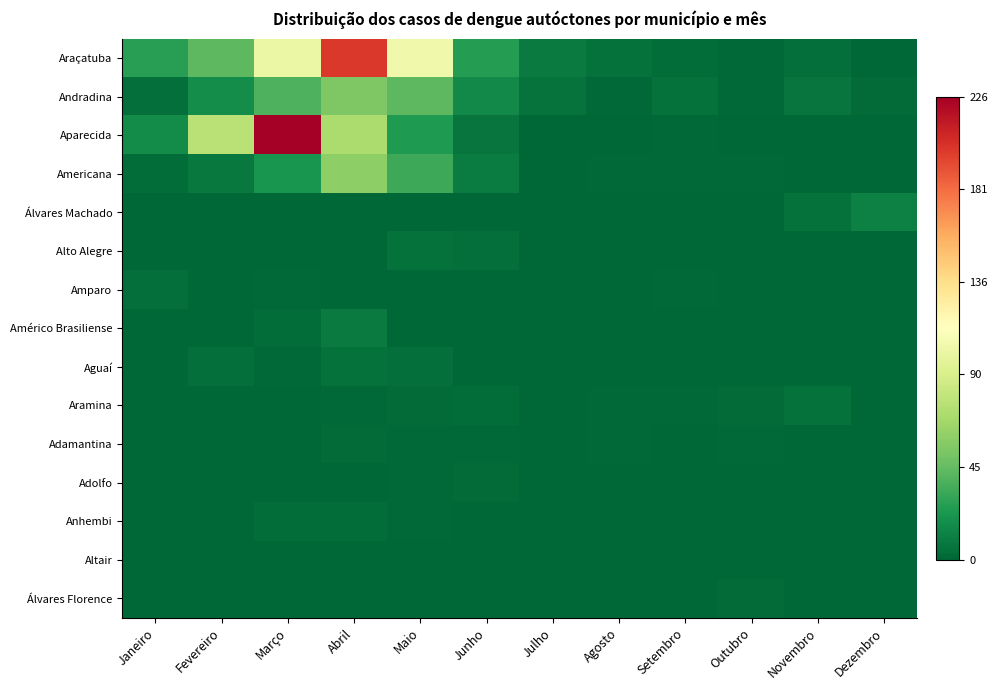

Reading left to right, list all the values displayed in this chart.

Araçatuba: Janeiro=27	Fevereiro=43	Março=102	Abril=200	Maio=105	Junho=26	Julho=9	Agosto=5	Setembro=3	Outubro=1	Novembro=4	Dezembro=0
Andradina: Janeiro=4	Fevereiro=18	Março=38	Abril=54	Maio=43	Junho=16	Julho=6	Agosto=1	Setembro=5	Outubro=1	Novembro=7	Dezembro=2
Aparecida: Janeiro=17	Fevereiro=76	Março=226	Abril=71	Maio=24	Junho=7	Julho=0	Agosto=0	Setembro=1	Outubro=0	Novembro=0	Dezembro=0
Americana: Janeiro=3	Fevereiro=8	Março=22	Abril=60	Maio=33	Junho=10	Julho=0	Agosto=1	Setembro=1	Outubro=1	Novembro=0	Dezembro=0
Álvares Machado: Janeiro=0	Fevereiro=0	Março=0	Abril=0	Maio=0	Junho=0	Julho=0	Agosto=0	Setembro=0	Outubro=0	Novembro=5	Dezembro=12
Alto Alegre: Janeiro=0	Fevereiro=0	Março=0	Abril=0	Maio=5	Junho=4	Julho=0	Agosto=0	Setembro=0	Outubro=0	Novembro=0	Dezembro=0
Amparo: Janeiro=4	Fevereiro=0	Março=1	Abril=0	Maio=0	Junho=0	Julho=0	Agosto=0	Setembro=1	Outubro=0	Novembro=0	Dezembro=0
Américo Brasiliense: Janeiro=0	Fevereiro=0	Março=3	Abril=9	Maio=0	Junho=0	Julho=0	Agosto=0	Setembro=0	Outubro=0	Novembro=0	Dezembro=0
Aguaí: Janeiro=0	Fevereiro=4	Março=1	Abril=5	Maio=4	Junho=0	Julho=0	Agosto=0	Setembro=0	Outubro=0	Novembro=0	Dezembro=0
Aramina: Janeiro=0	Fevereiro=0	Março=0	Abril=1	Maio=2	Junho=3	Julho=0	Agosto=1	Setembro=1	Outubro=2	Novembro=5	Dezembro=0
Adamantina: Janeiro=0	Fevereiro=0	Março=0	Abril=2	Maio=1	Junho=1	Julho=0	Agosto=1	Setembro=0	Outubro=1	Novembro=0	Dezembro=0
Adolfo: Janeiro=0	Fevereiro=0	Março=0	Abril=0	Maio=1	Junho=2	Julho=0	Agosto=0	Setembro=0	Outubro=0	Novembro=0	Dezembro=0
Anhembi: Janeiro=0	Fevereiro=0	Março=3	Abril=3	Maio=1	Junho=0	Julho=0	Agosto=0	Setembro=0	Outubro=0	Novembro=0	Dezembro=0
Altair: Janeiro=0	Fevereiro=0	Março=0	Abril=0	Maio=0	Junho=0	Julho=0	Agosto=0	Setembro=0	Outubro=0	Novembro=0	Dezembro=0
Álvares Florence: Janeiro=0	Fevereiro=0	Março=0	Abril=0	Maio=0	Junho=0	Julho=0	Agosto=0	Setembro=0	Outubro=2	Novembro=0	Dezembro=0